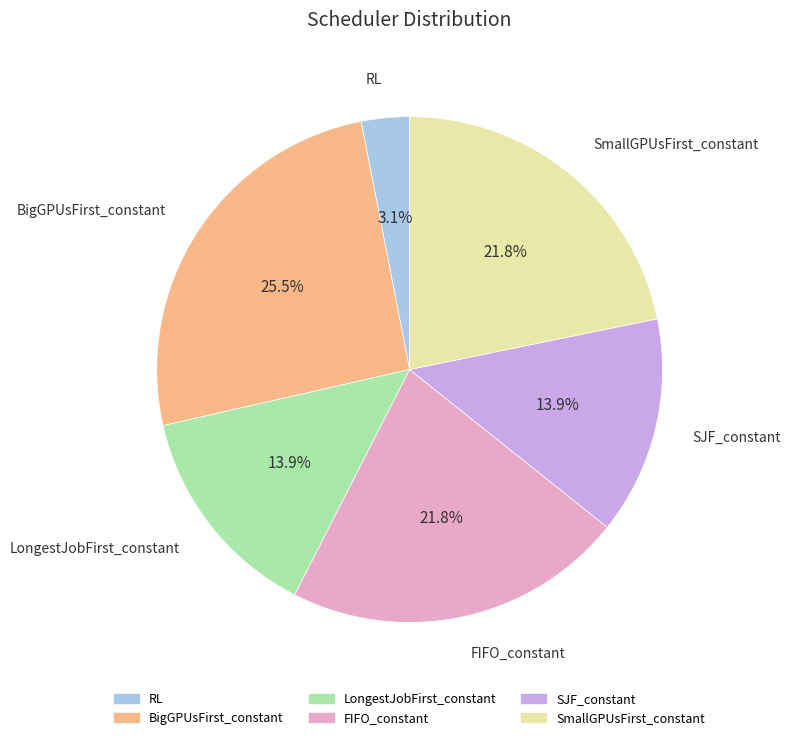

Count the number of slices in the pie.

6